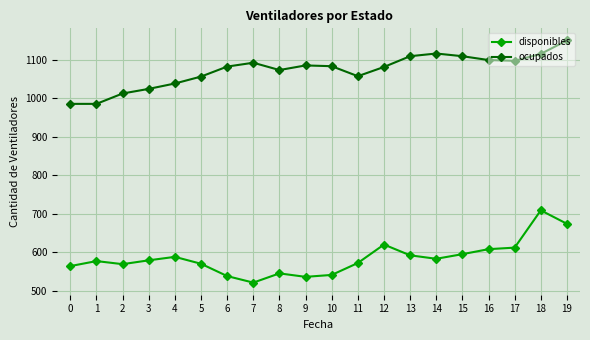

True or false: disponibles has a value of 620 at 12.

True